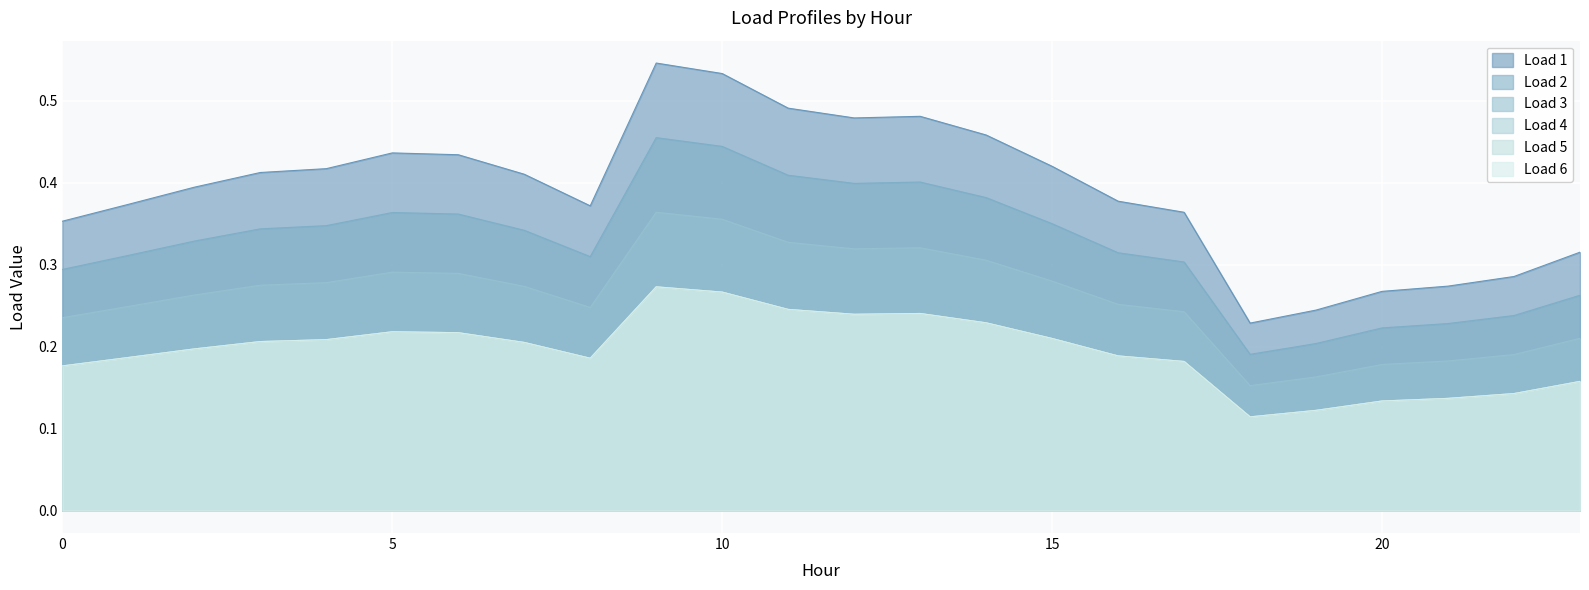

True or false: Load 6 has more than 2 interior local peaks.

True